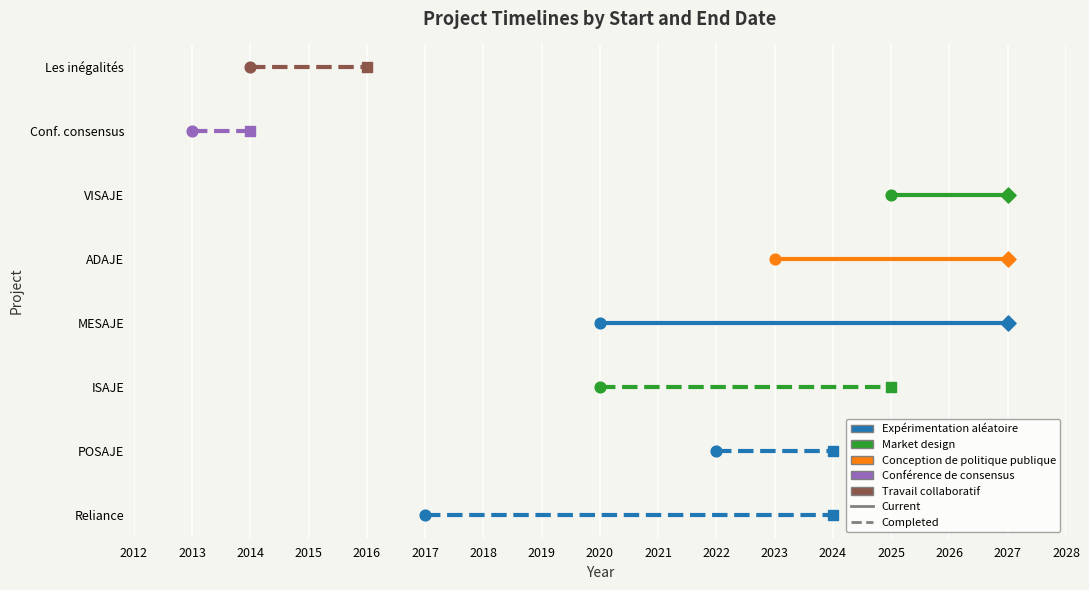

At how many categories does at least one series exceed 6?

2